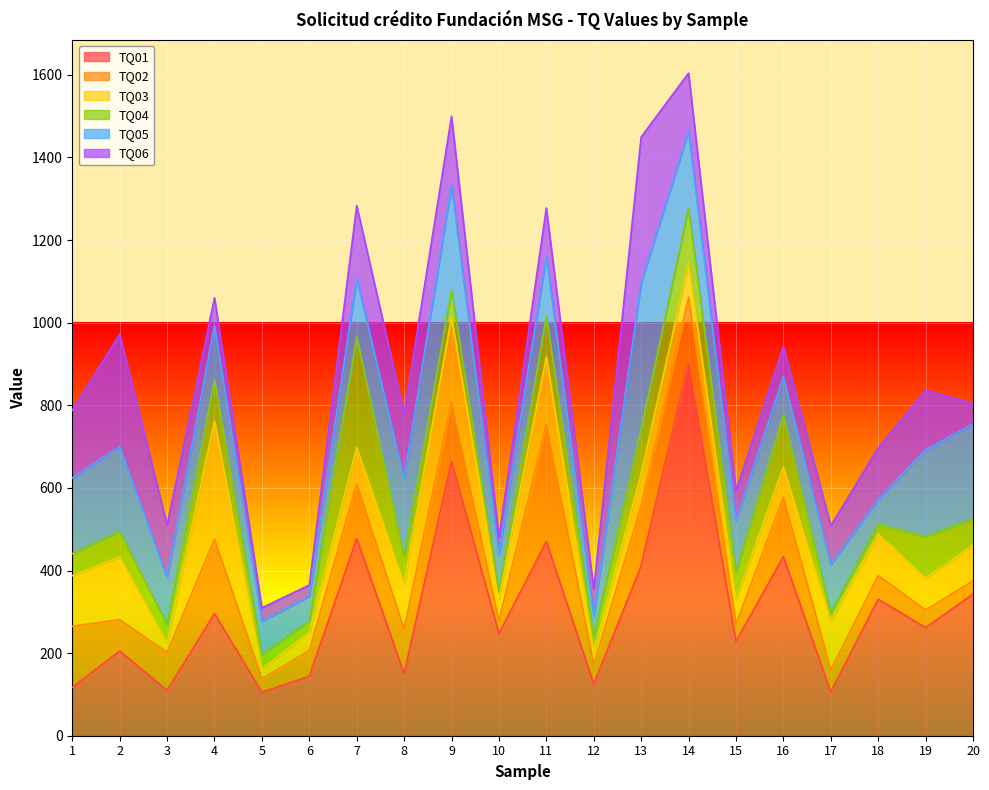

Is it true that TQ01 equals 125.3 at 12?

True